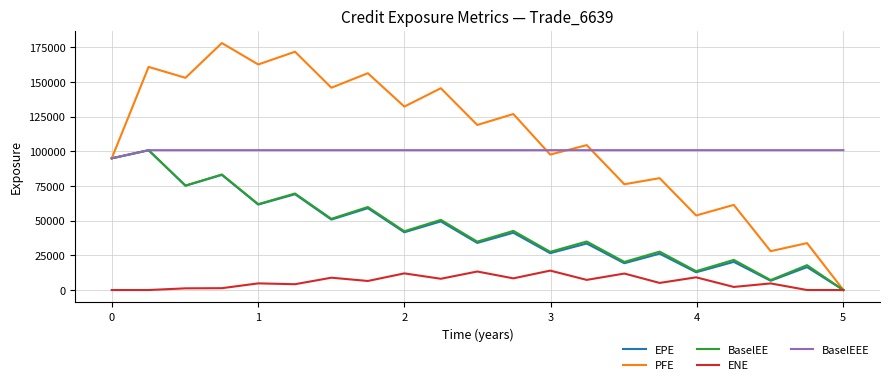

What is the minimum value for BaselEEE?

94998.3